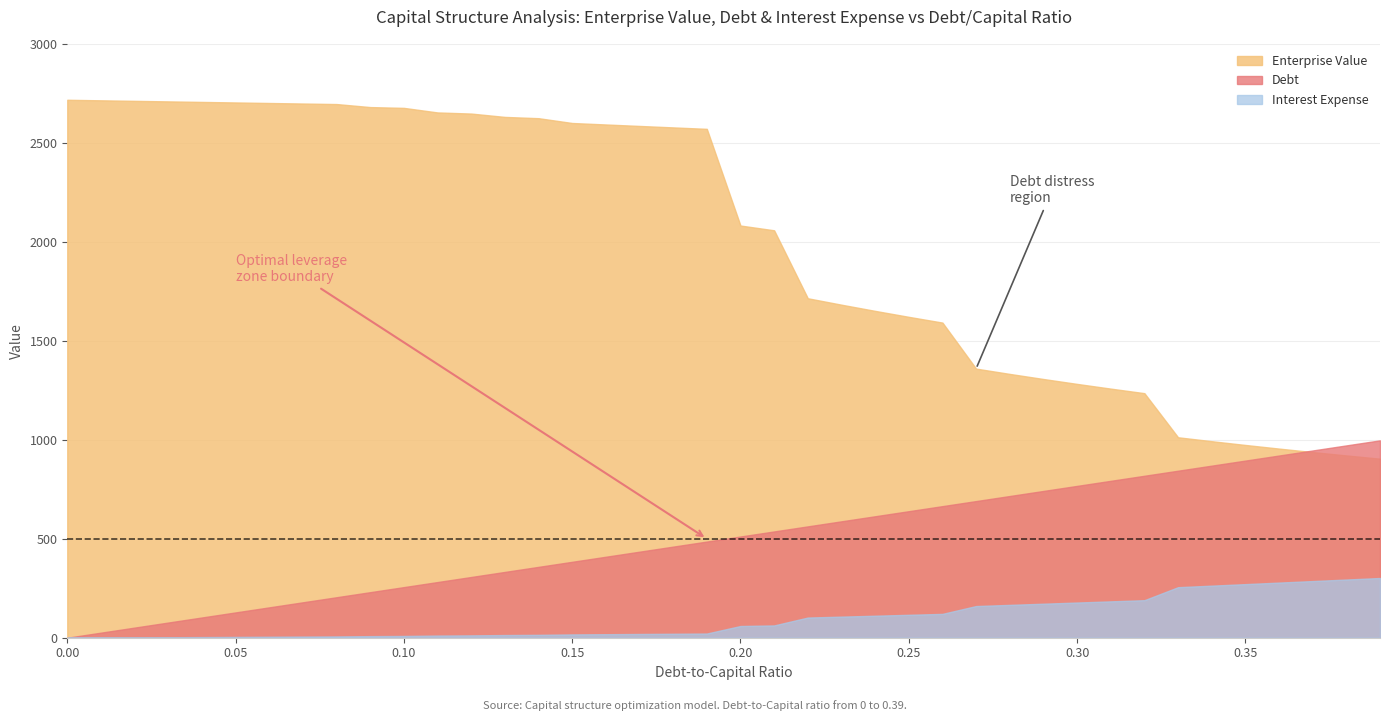

Rank the categories by Debt value from highest to lowest.

0.39, 0.38, 0.37, 0.36, 0.35, 0.34, 0.33, 0.32, 0.31, 0.3, 0.29, 0.28, 0.27, 0.26, 0.25, 0.24, 0.23, 0.22, 0.21, 0.2, 0.19, 0.18, 0.17, 0.16, 0.15, 0.14, 0.13, 0.12, 0.11, 0.1, 0.09, 0.08, 0.07, 0.06, 0.05, 0.04, 0.03, 0.02, 0.01, 0.0